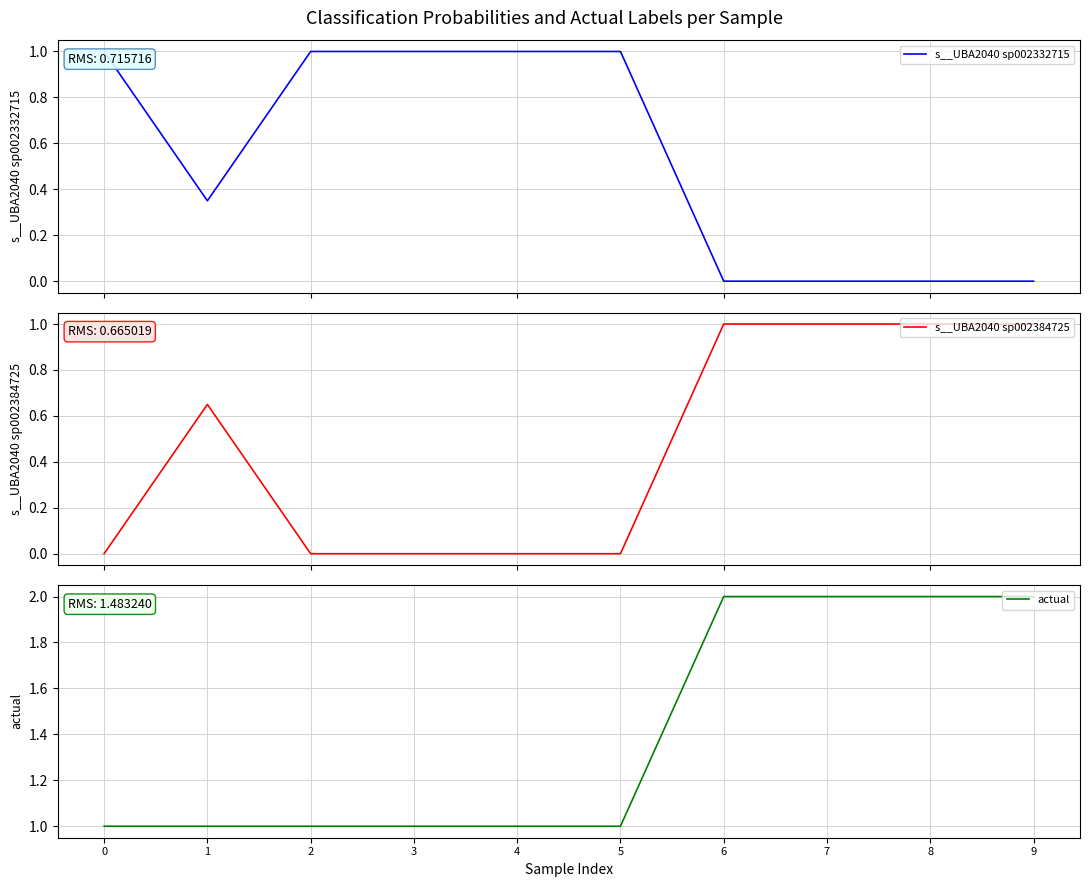

What is the difference between the s__UBA2040 sp002332715 values at 9 and 3?

1.0